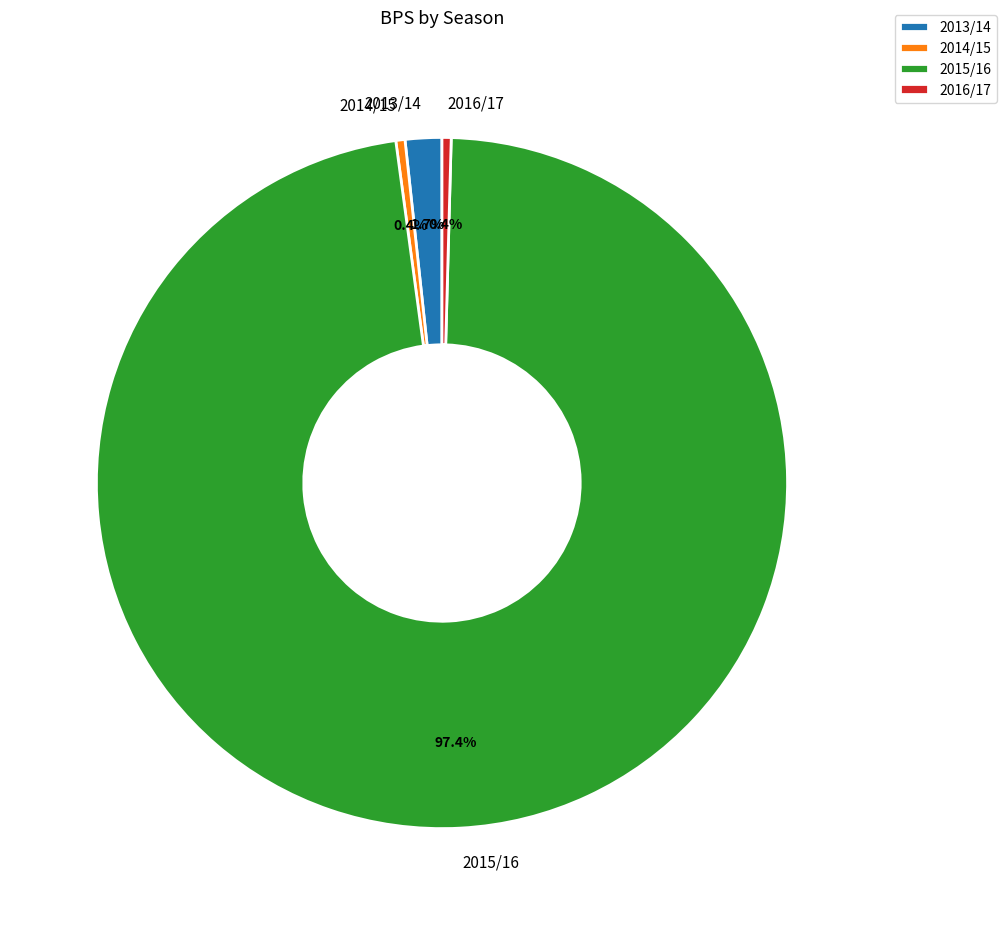

To the nearest percent, what is the difference between the largest and smallest slice percentages?

97%